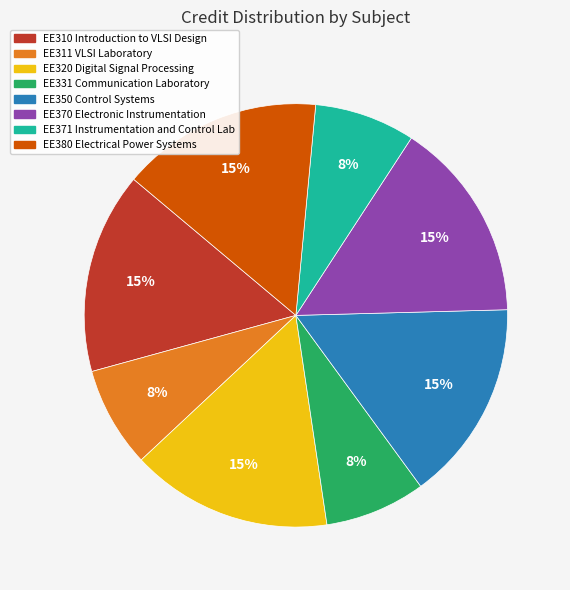

Is there a majority slice in this chart?

No